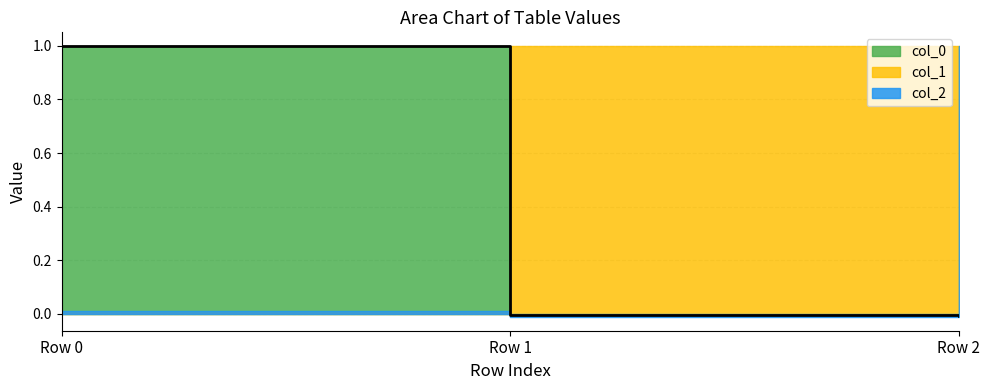

What is the average value of the col_1 series?

0.3